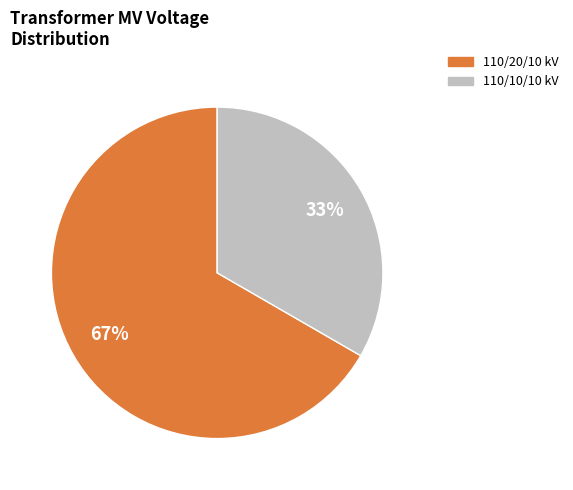

What is the ratio of the value at 110/10/10 kV to the value at 110/20/10 kV?

0.5